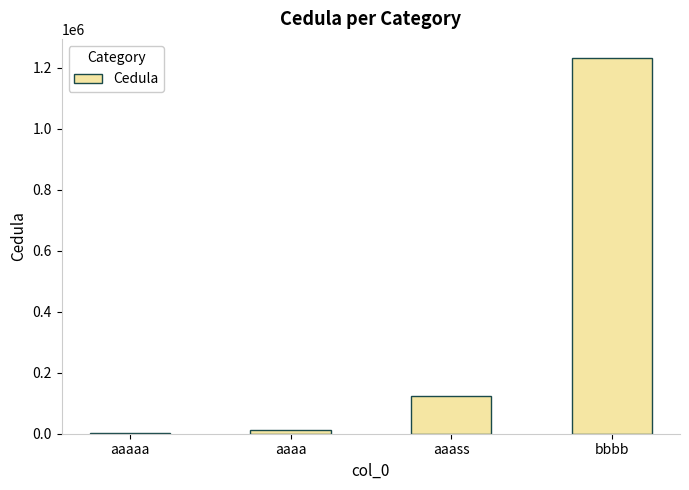

The value at bbbb is 2076388. True or false?

False